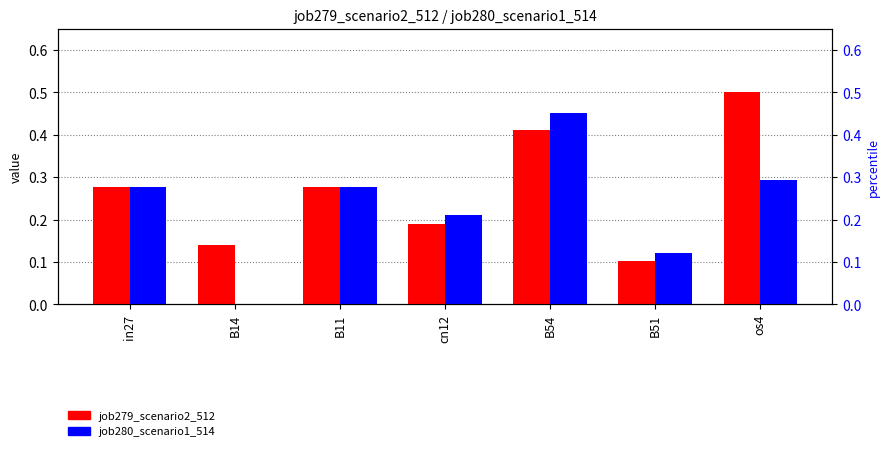

What are all the series names shown in the legend?

job279_scenario2_512, job280_scenario1_514